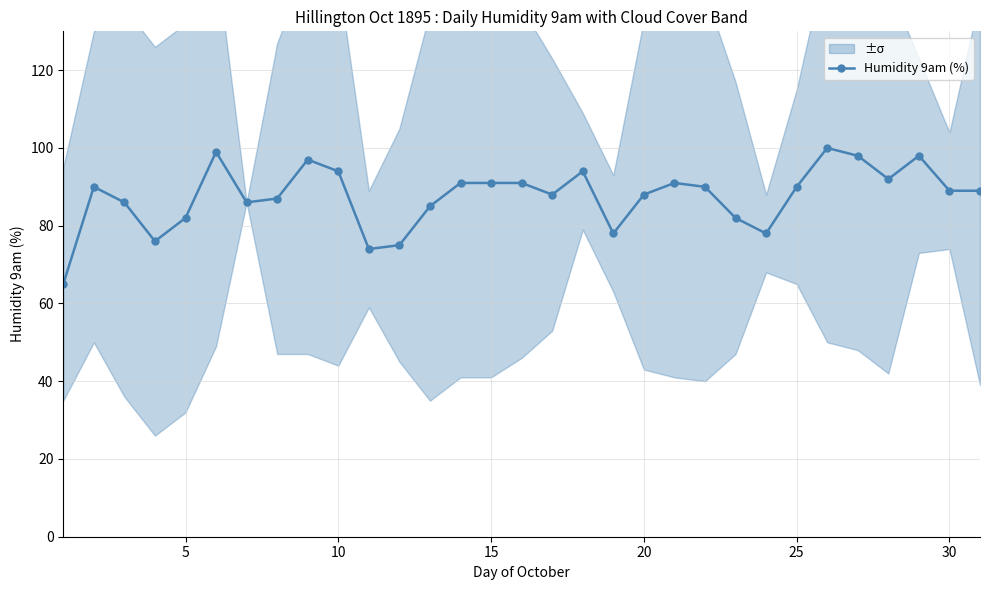

What is the maximum value for Humidity 9am (%)?

100